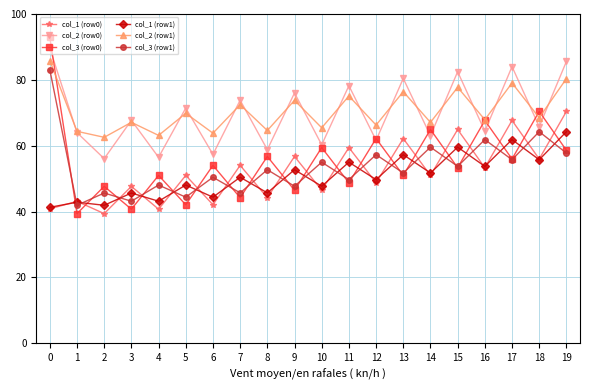

In col_3 (row1), how many points are higher than both neighbors (excluding endpoints)?

9